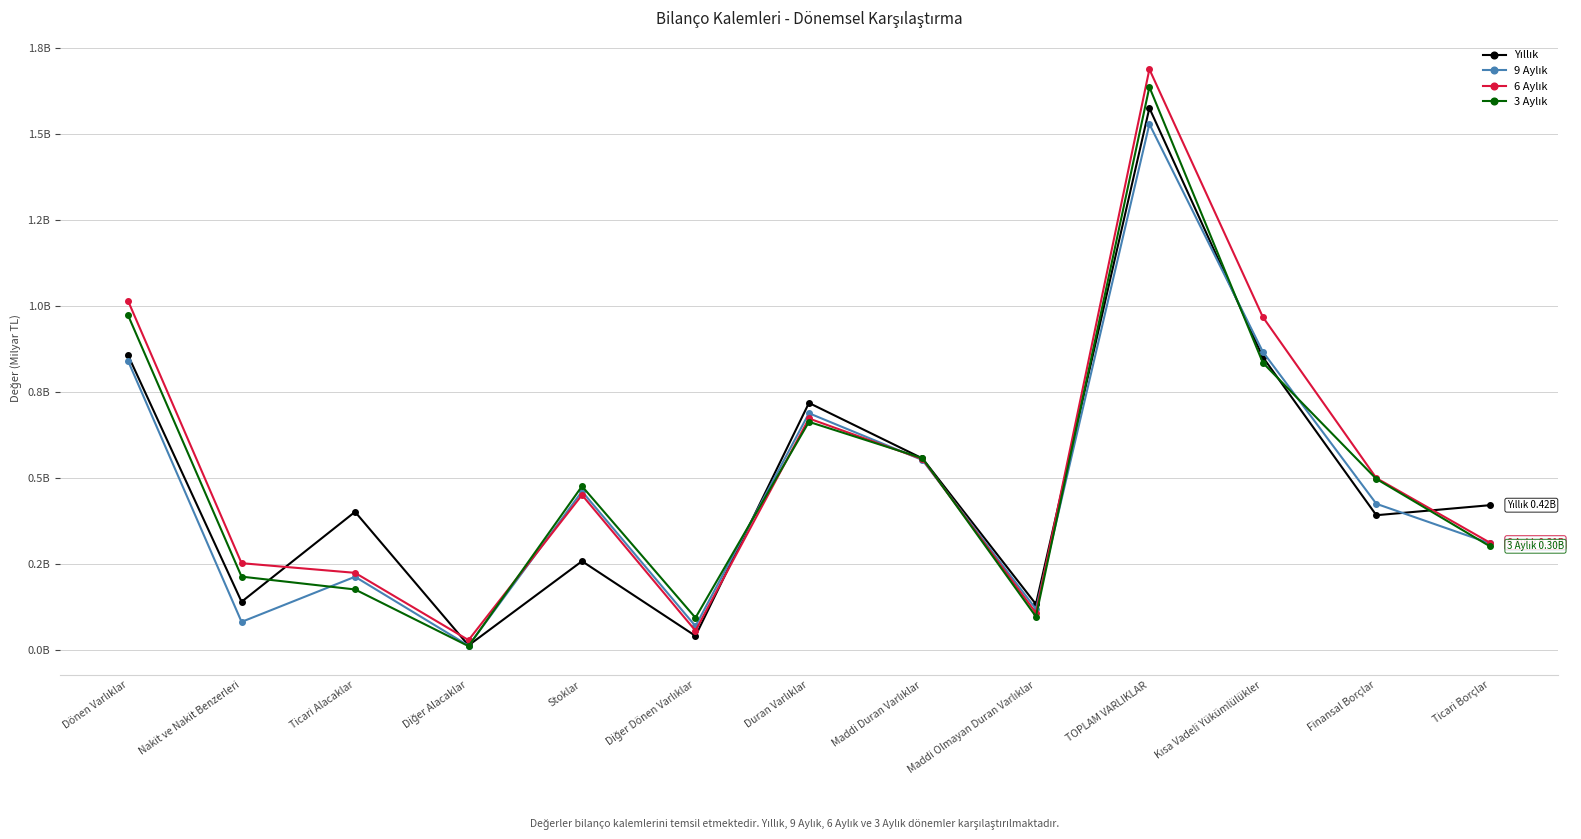

Does the chart display data point markers on the line(s)?

Yes